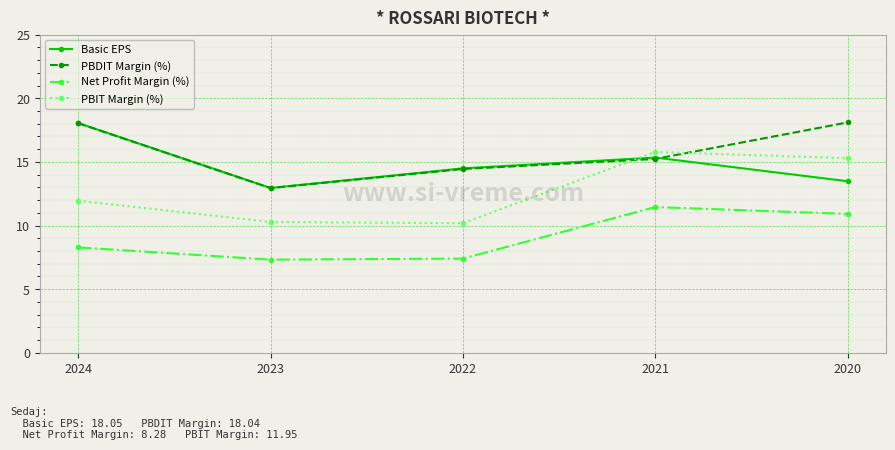

True or false: PBDIT Margin (%) has more than 2 points higher than both neighbors.

False